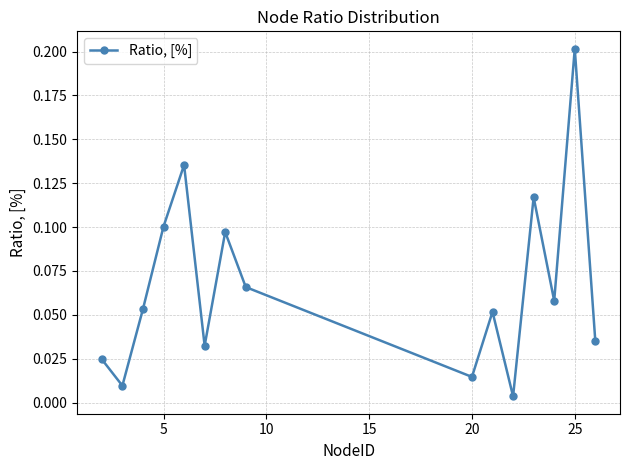

How many interior local valleys (lower than both neighbors) does the data have?

5